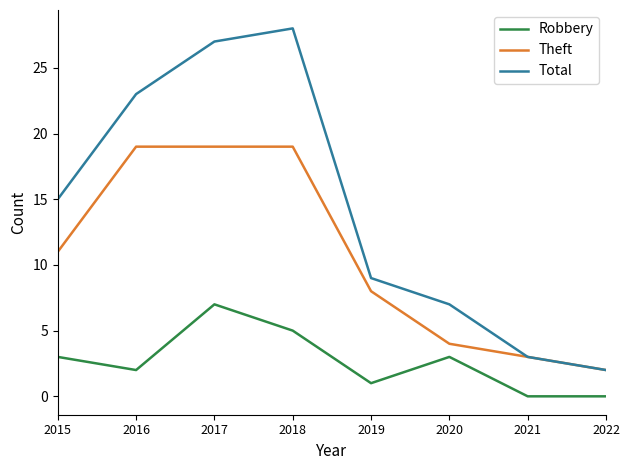

How many lines are shown in the chart?

3